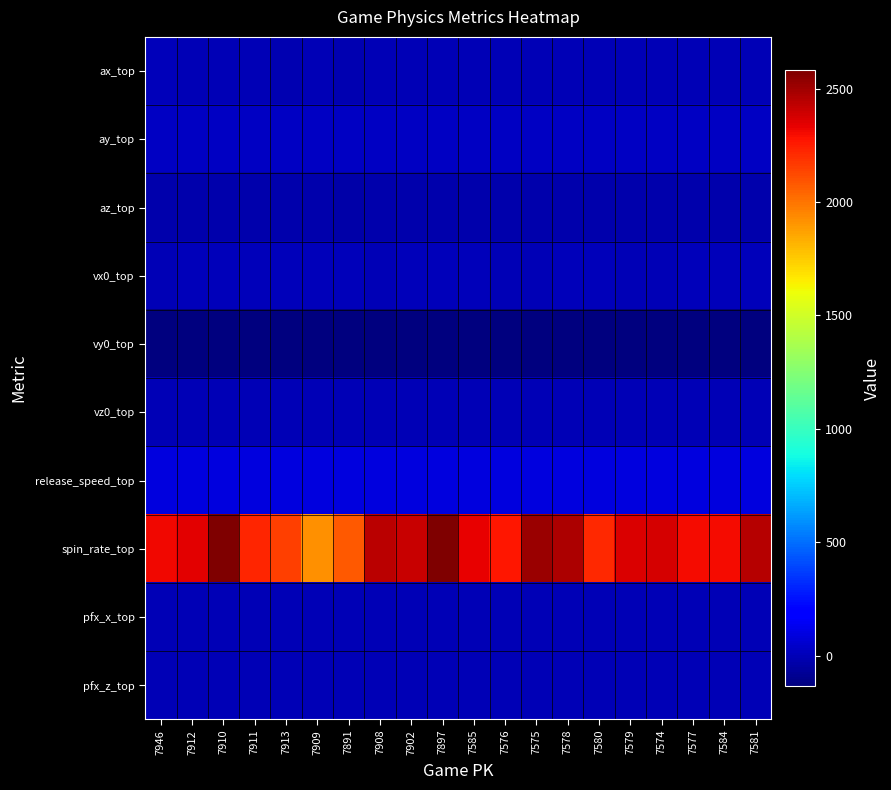

Between 7911 and 7909, which is larger?

7911